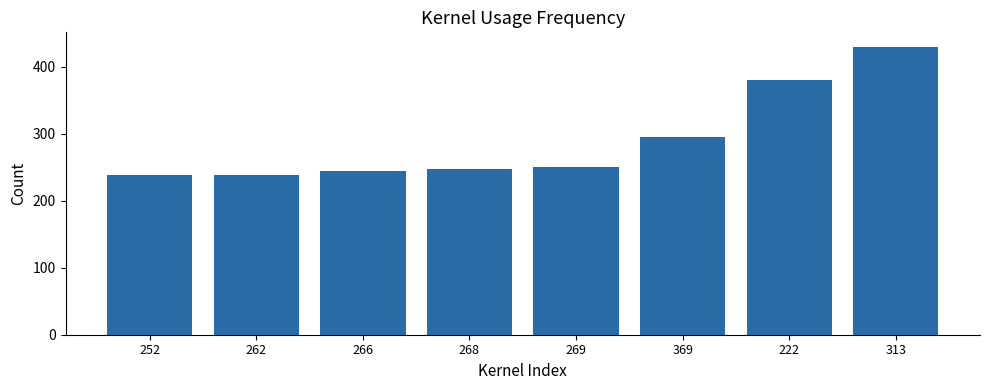

What position from the right is 252?

8